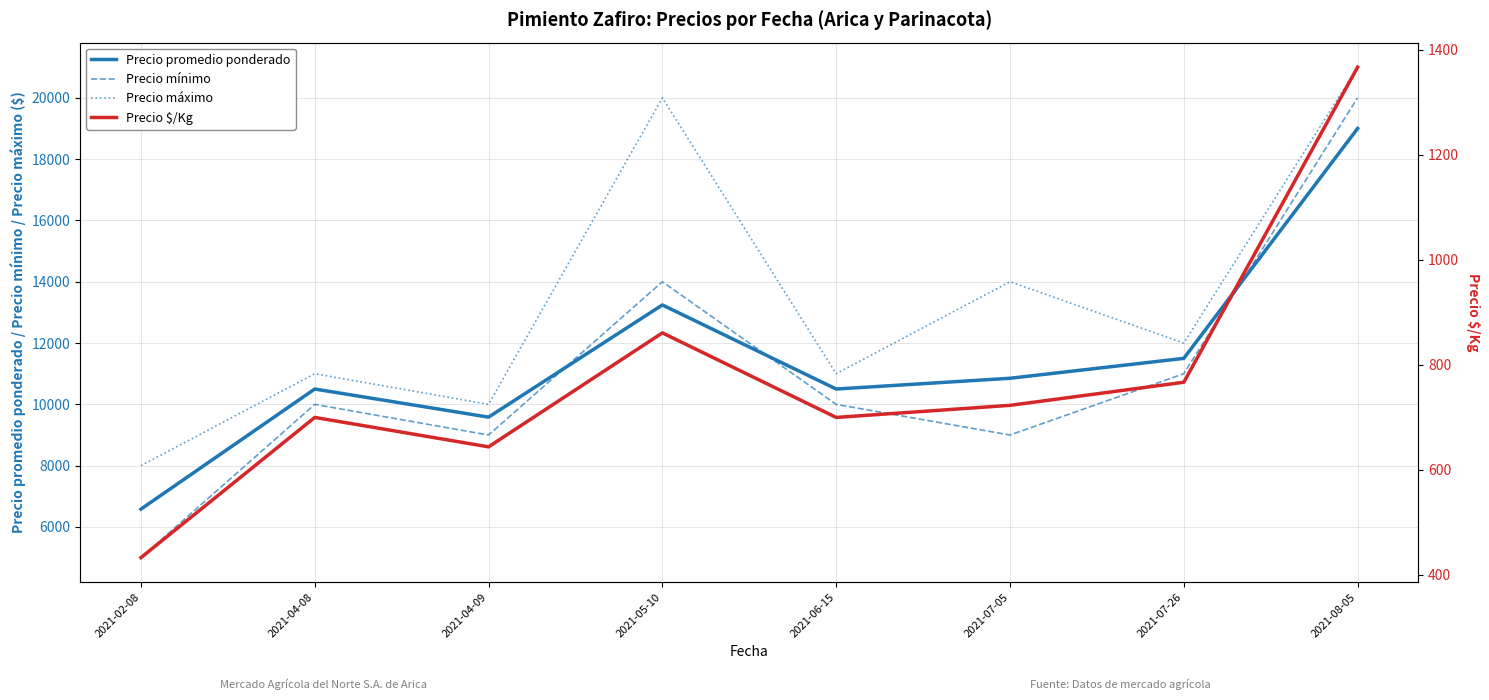

What is the label of the 1st point from the right?

2021-08-05